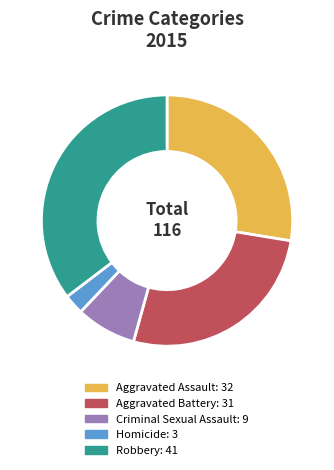

Approximately how many times larger is the value at Robbery compared to Criminal Sexual Assault?

4.6